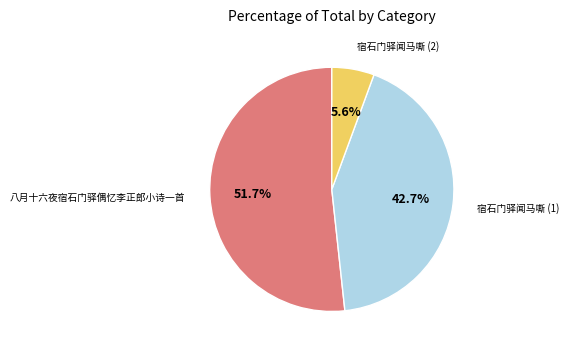

To the nearest percent, what is the difference between the largest and smallest slice percentages?

46%